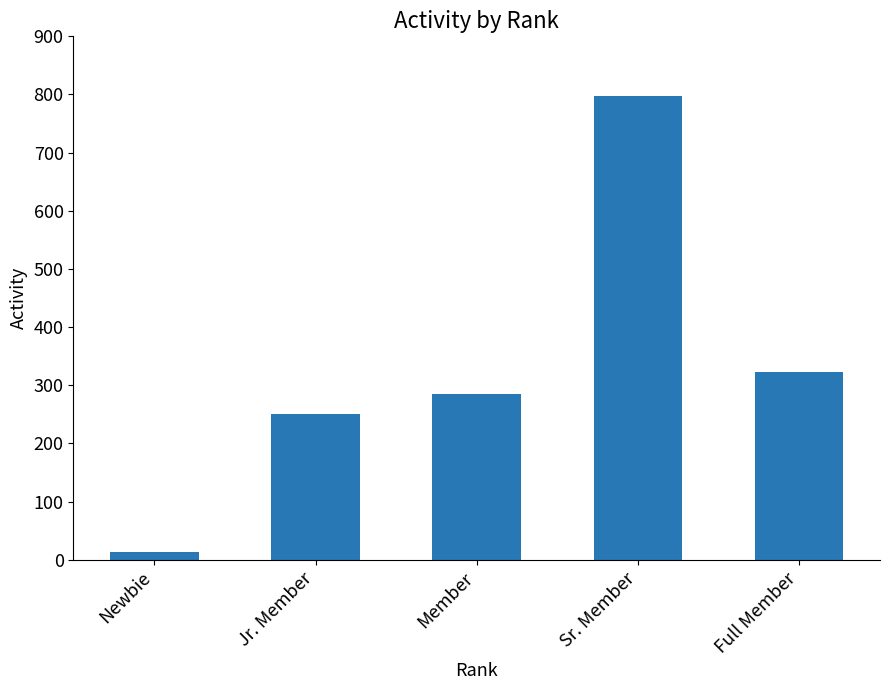

Does the chart contain stacked bars?

No